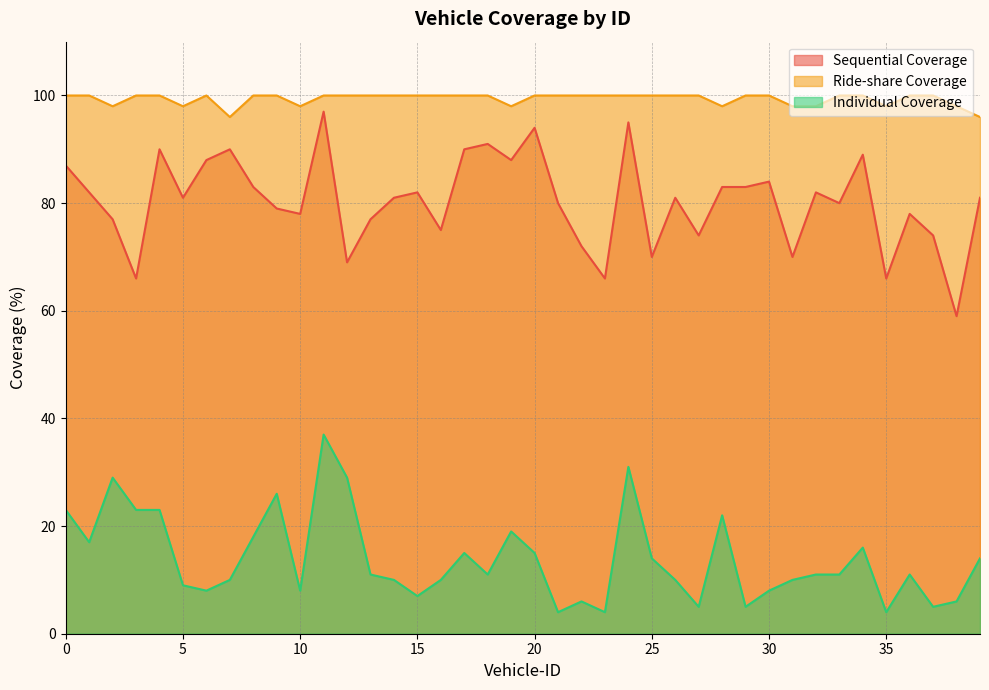

Which series has the widest spread of values?

Sequential Coverage